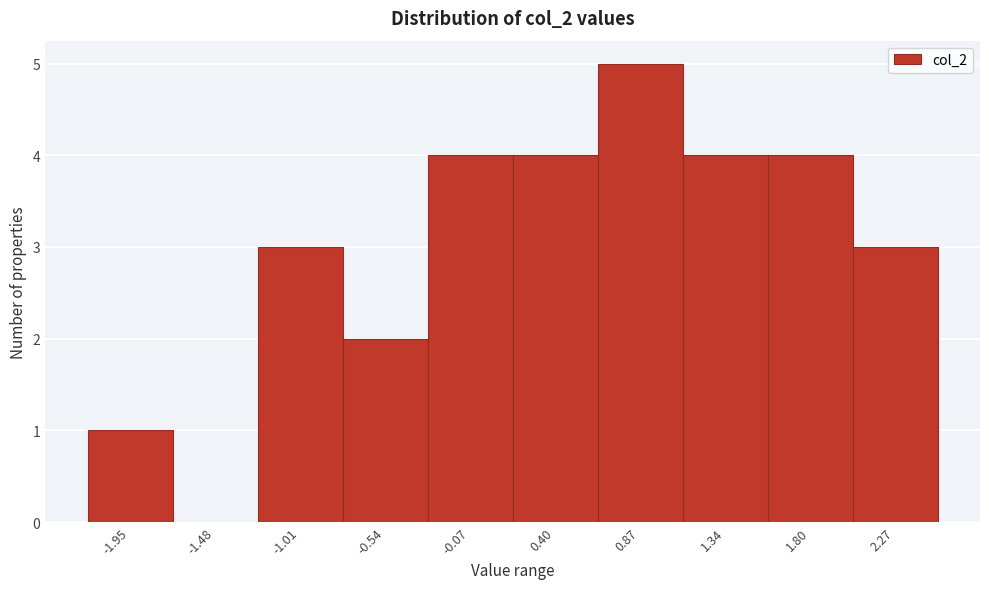

Over which range of the x-axis is the bar tallest?

0.65 to 1.10